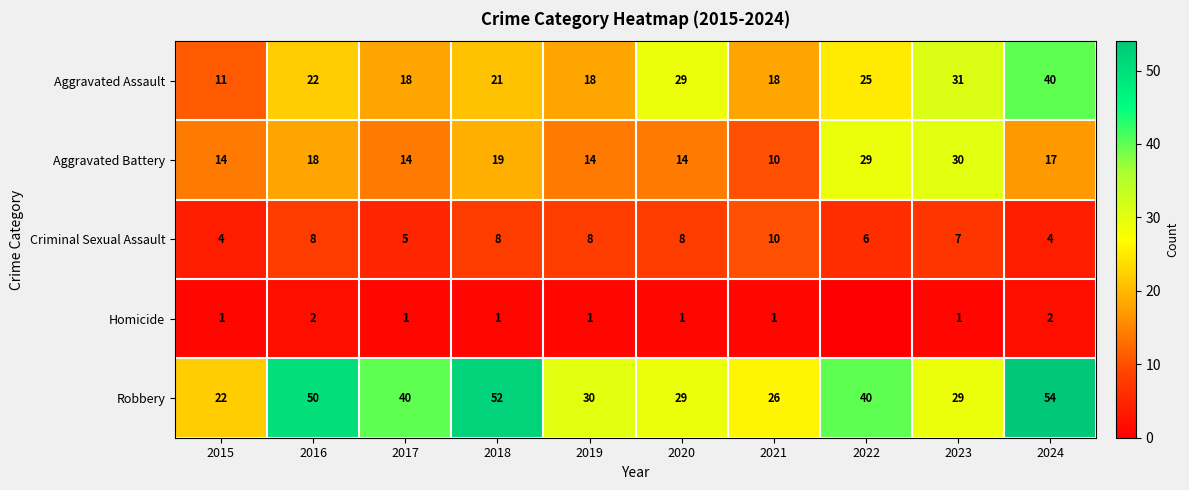

The Aggravated Assault series shows 18 at 2019. True or false?

True